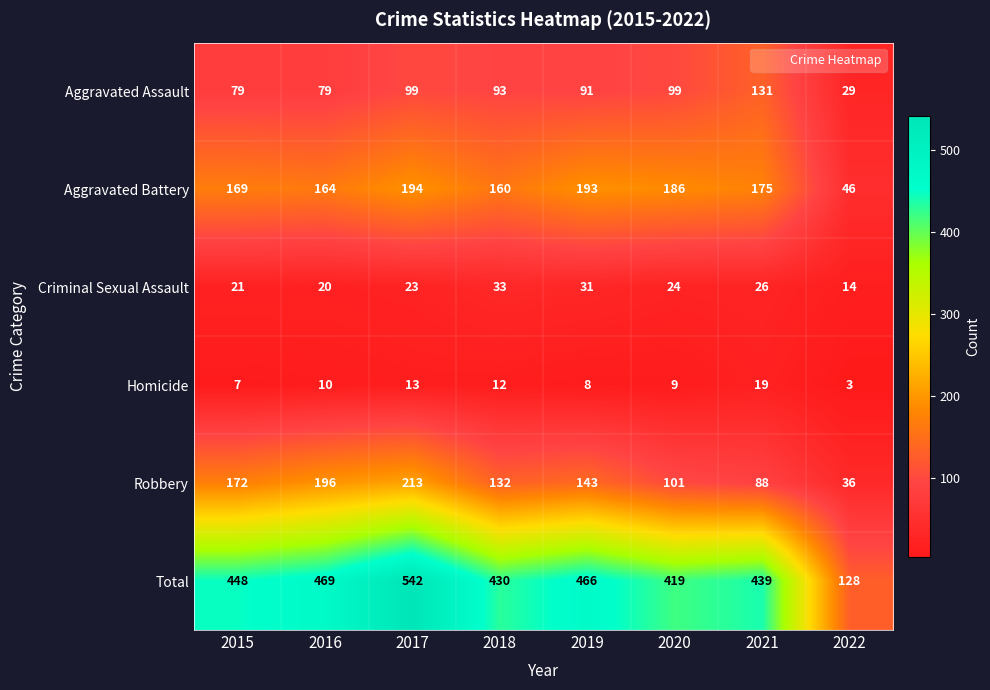

Rank the series by their maximum value, from highest to lowest.

Total, Robbery, Aggravated Battery, Aggravated Assault, Criminal Sexual Assault, Homicide